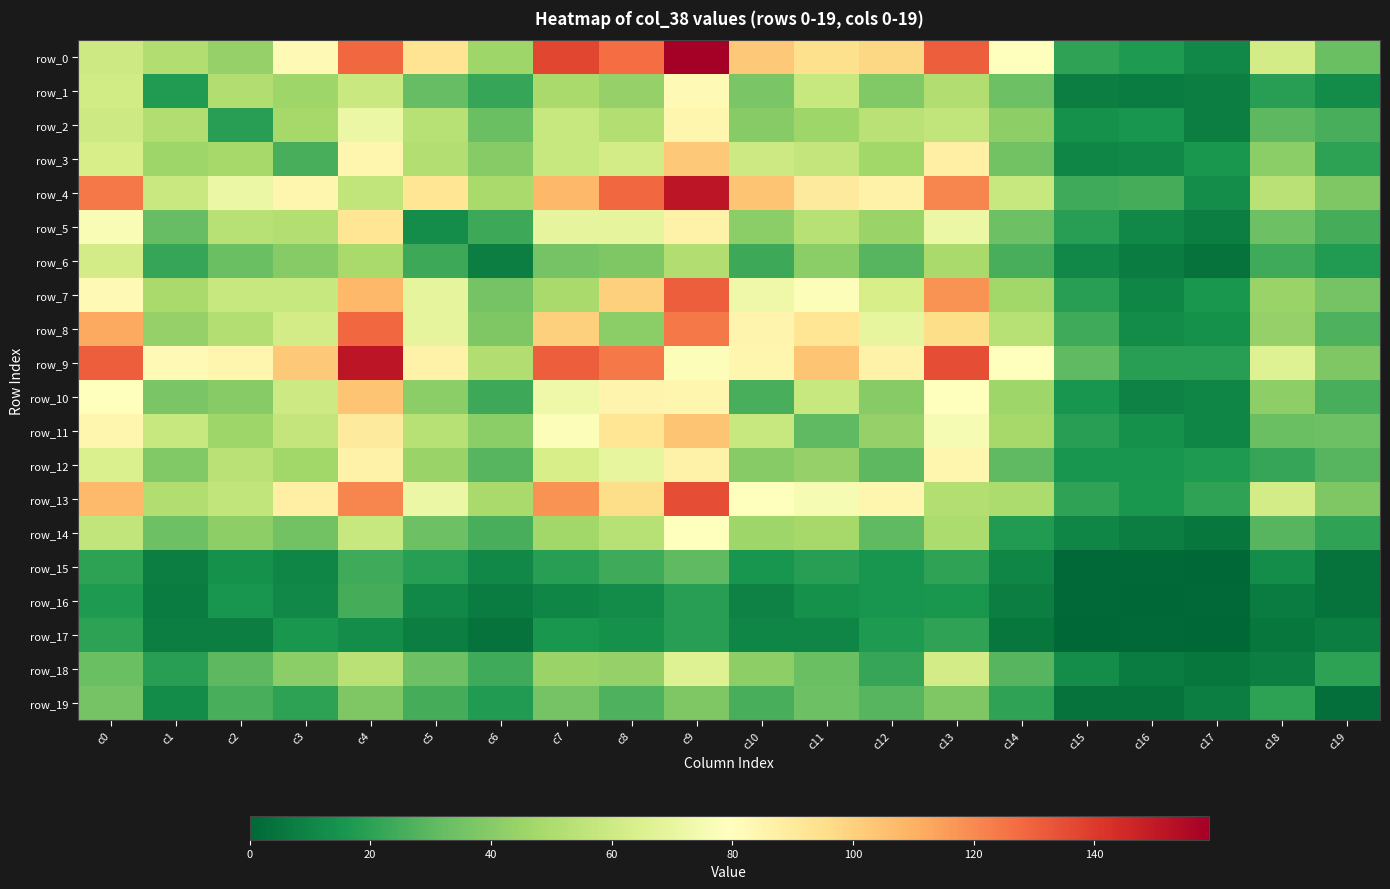

Which series has the largest total across all categories?

row_9